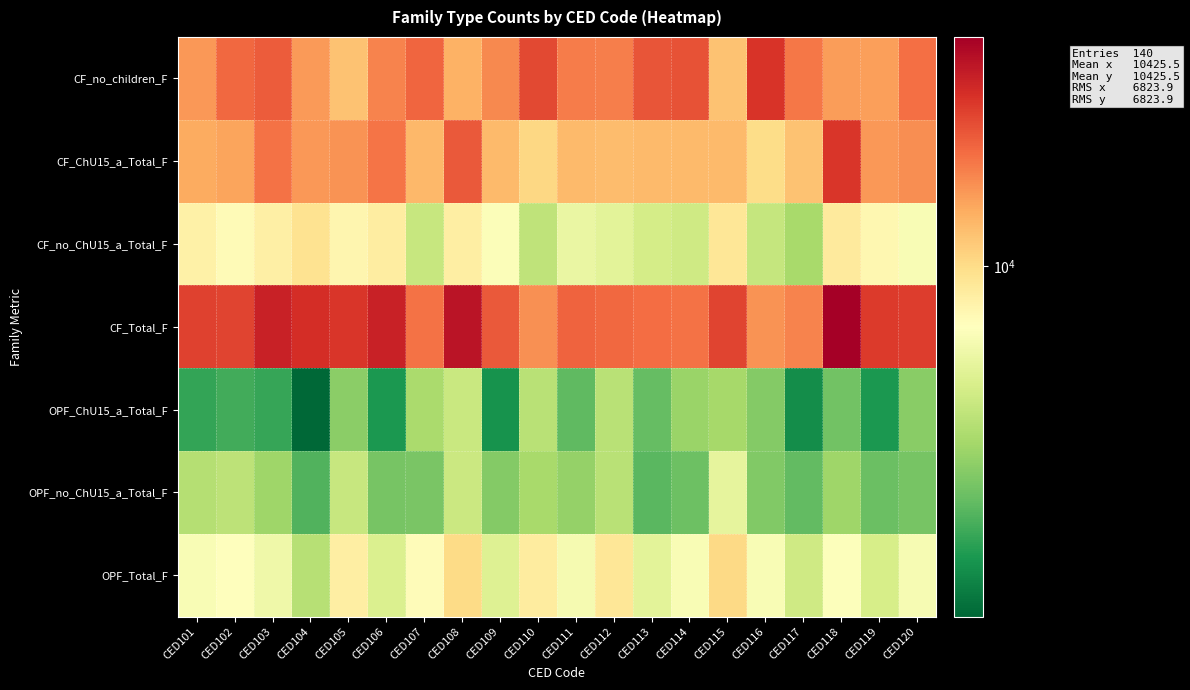

Rank the series at CED113 from lowest to highest value.

OPF_no_ChU15_a_Total_F, OPF_ChU15_a_Total_F, CF_no_ChU15_a_Total_F, OPF_Total_F, CF_ChU15_a_Total_F, CF_Total_F, CF_no_children_F